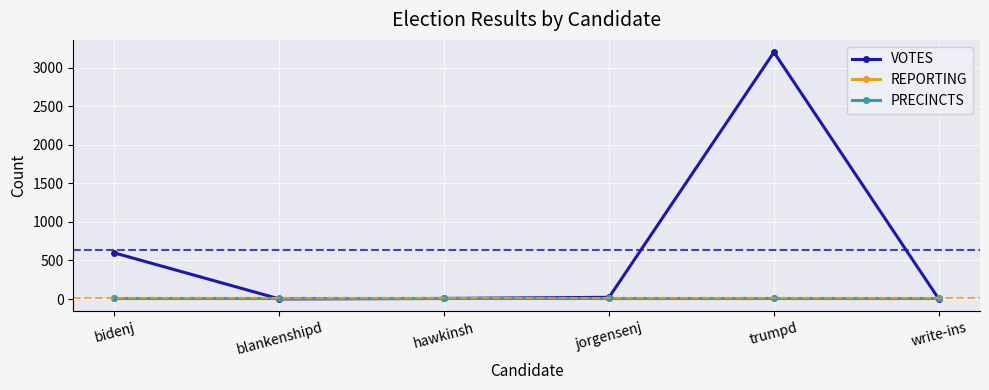

Which series has the largest range (max minus min)?

VOTES